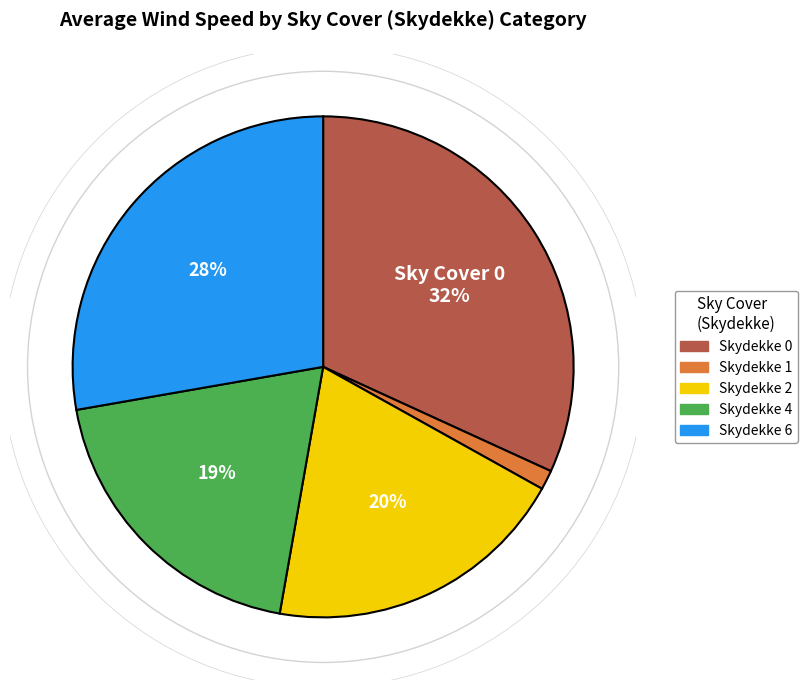

Is there a majority slice in this chart?

No